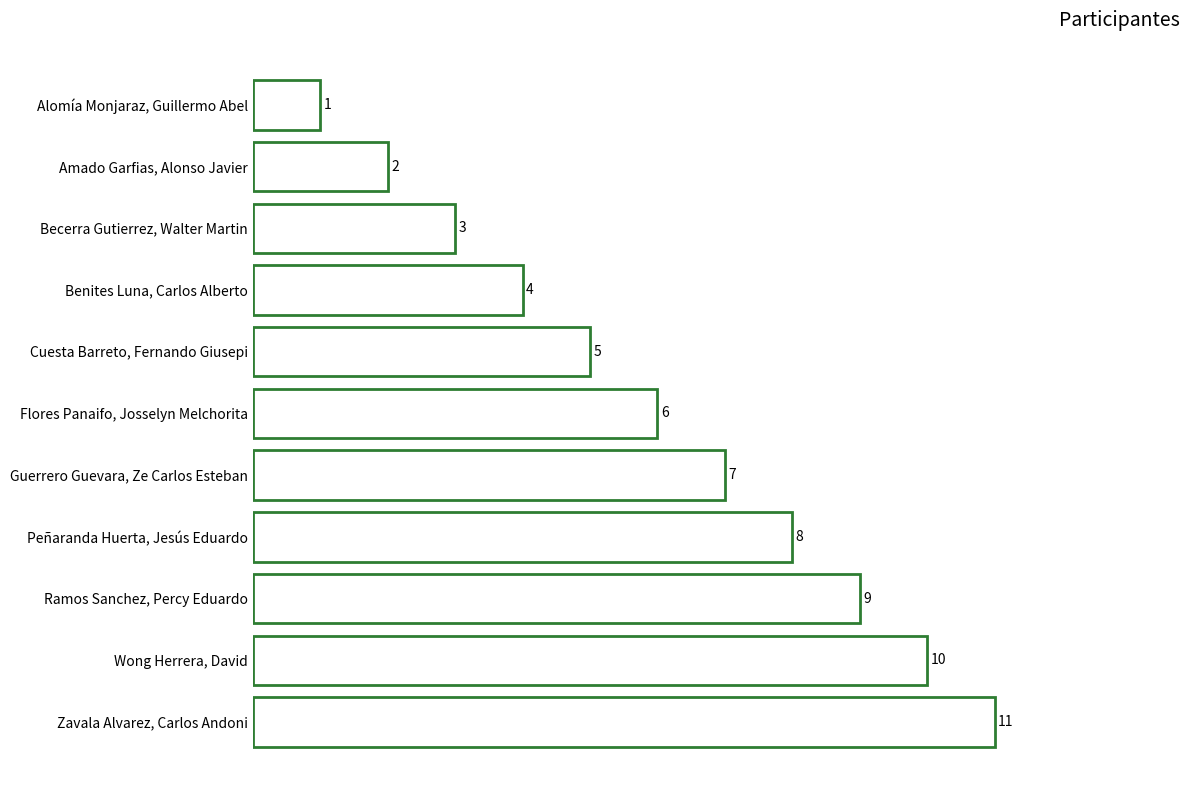

Is it true that the value at Benites Luna, Carlos Alberto is 2?

False